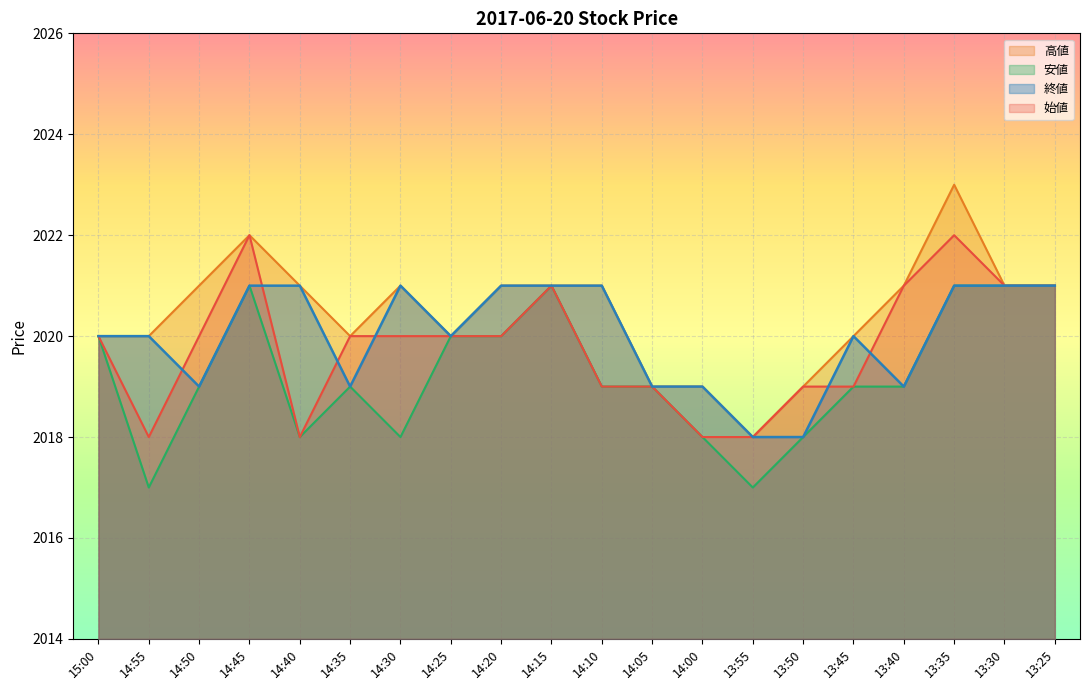

What is the value of the 始値 point at the 20th from the left?

2021